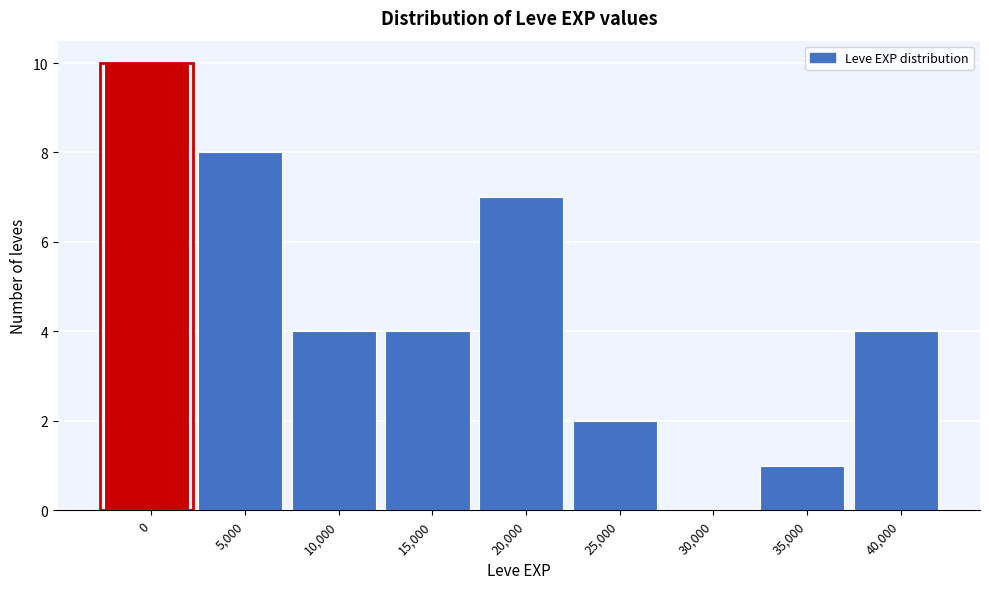

Reading left to right, what are all the values shown in this chart?

0=10	5,000=8	10,000=4	15,000=4	20,000=7	25,000=2	30,000=0	35,000=1	40,000=4